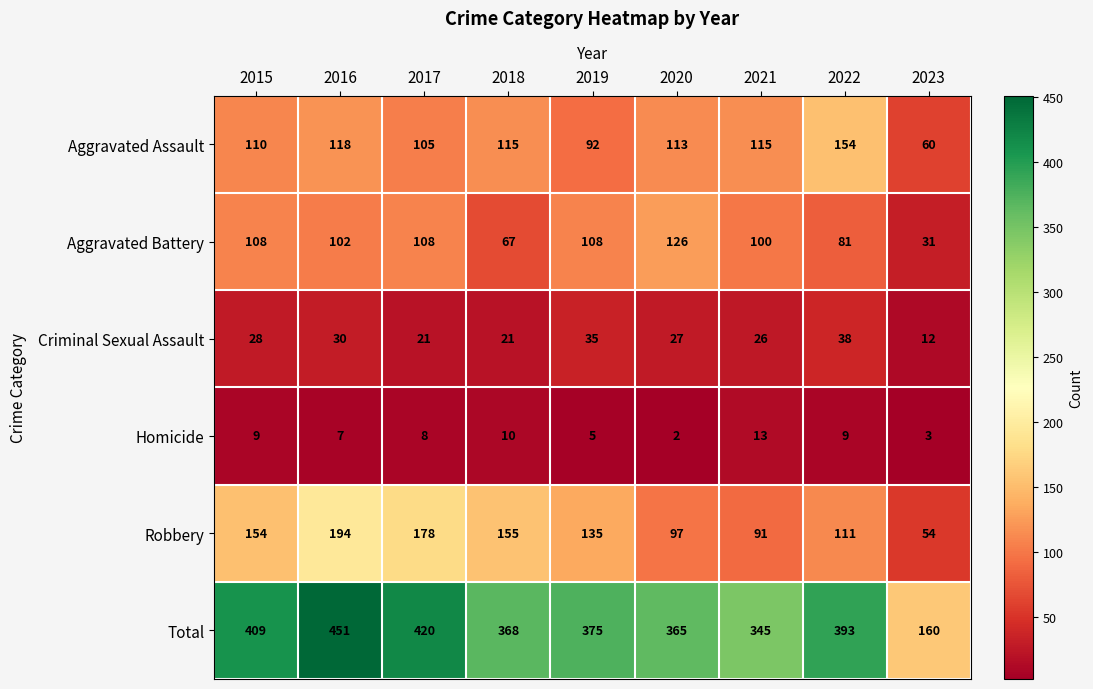

What is the smallest value displayed?

2